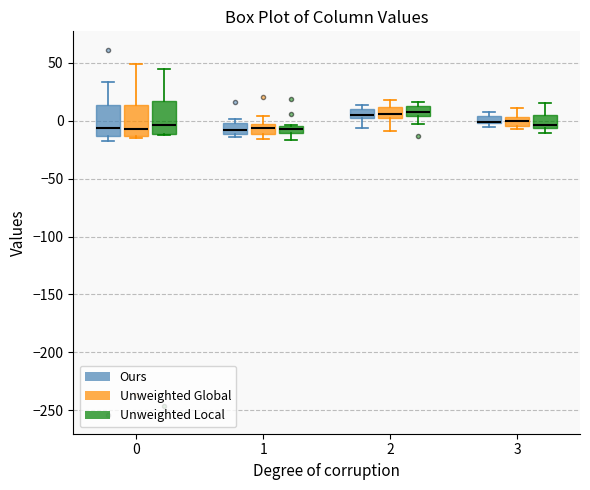

Where does the median line of the box for 0 (Ours) sit on the y-axis? The values are not printed on the chart, so give them approximately, as read against the axis.

-5